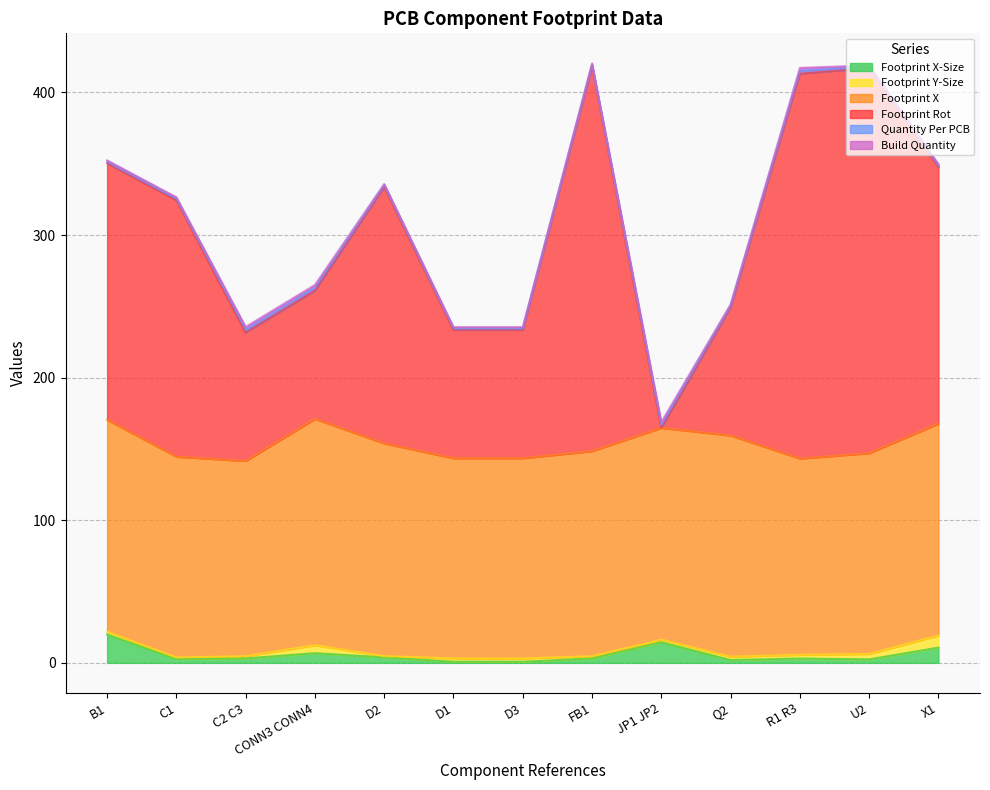

Which category has the highest value across all series?

FB1